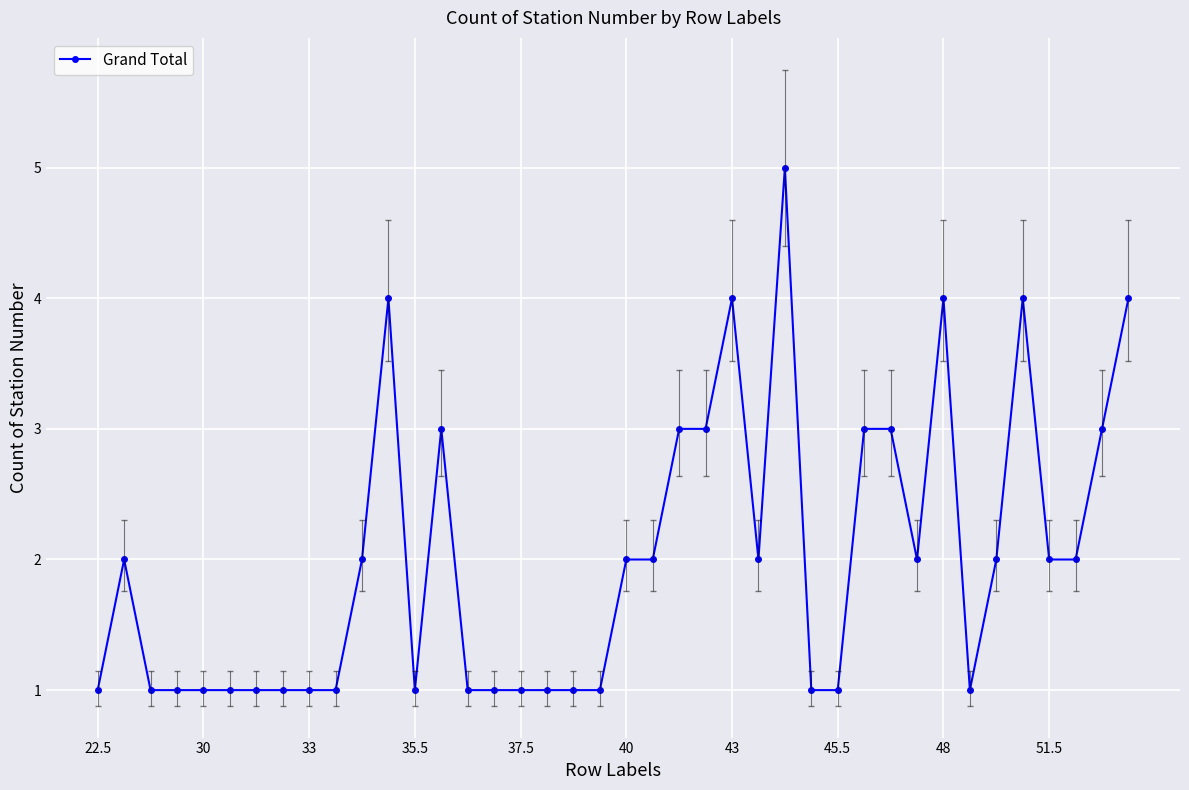

What is the sum of all values?

80